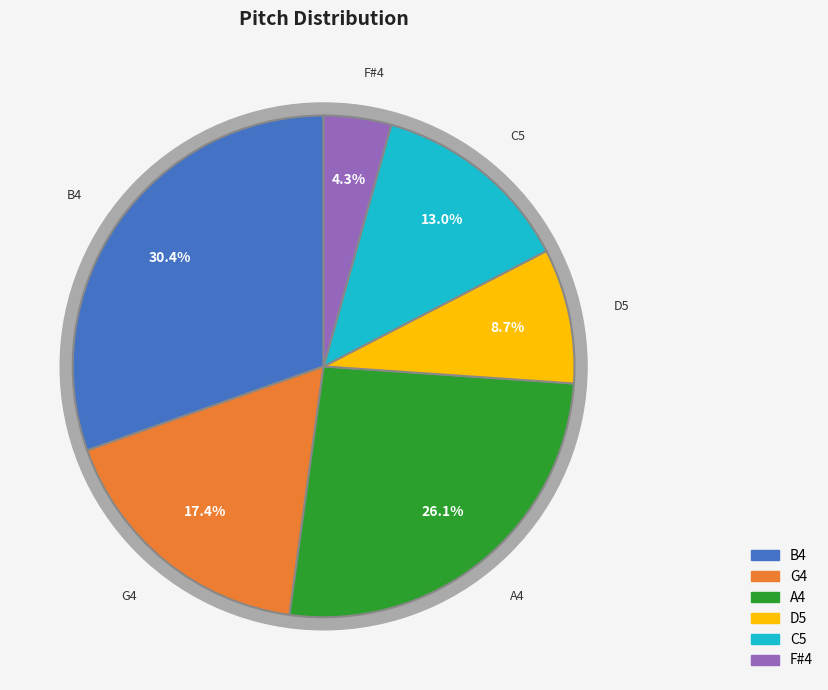

Combined, do C5 and B4 account for over 50%?

No